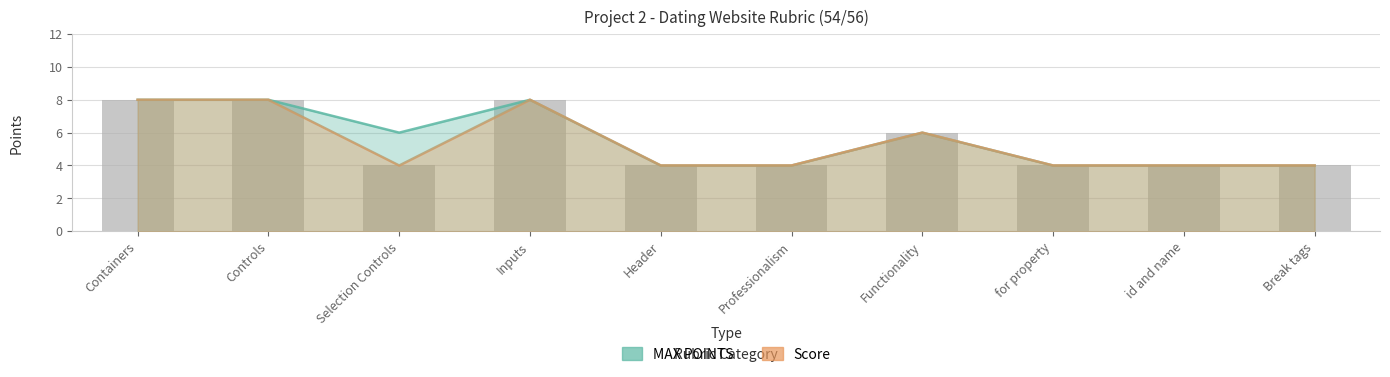

What is the lowest value of the MAX POINTS series?

4